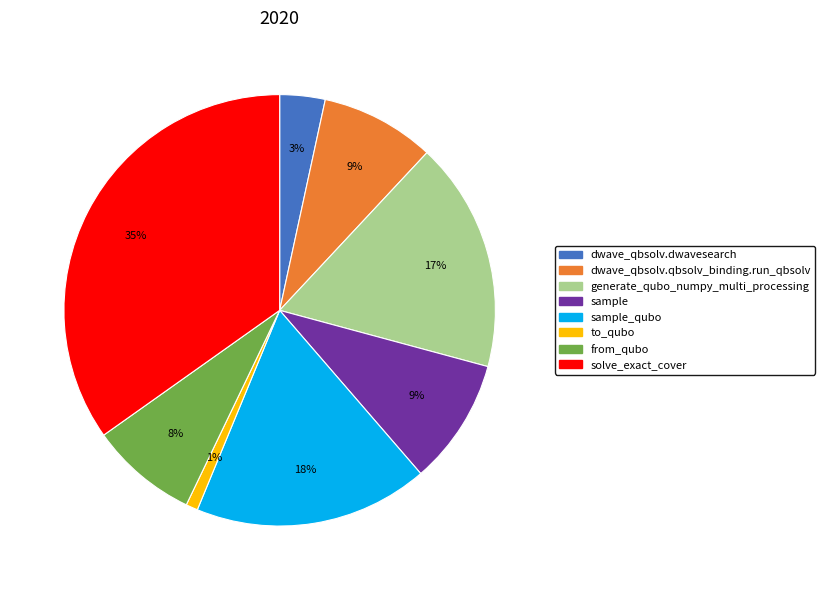

Approximately how many times larger is the value at sample compared to sample_qubo?

0.5